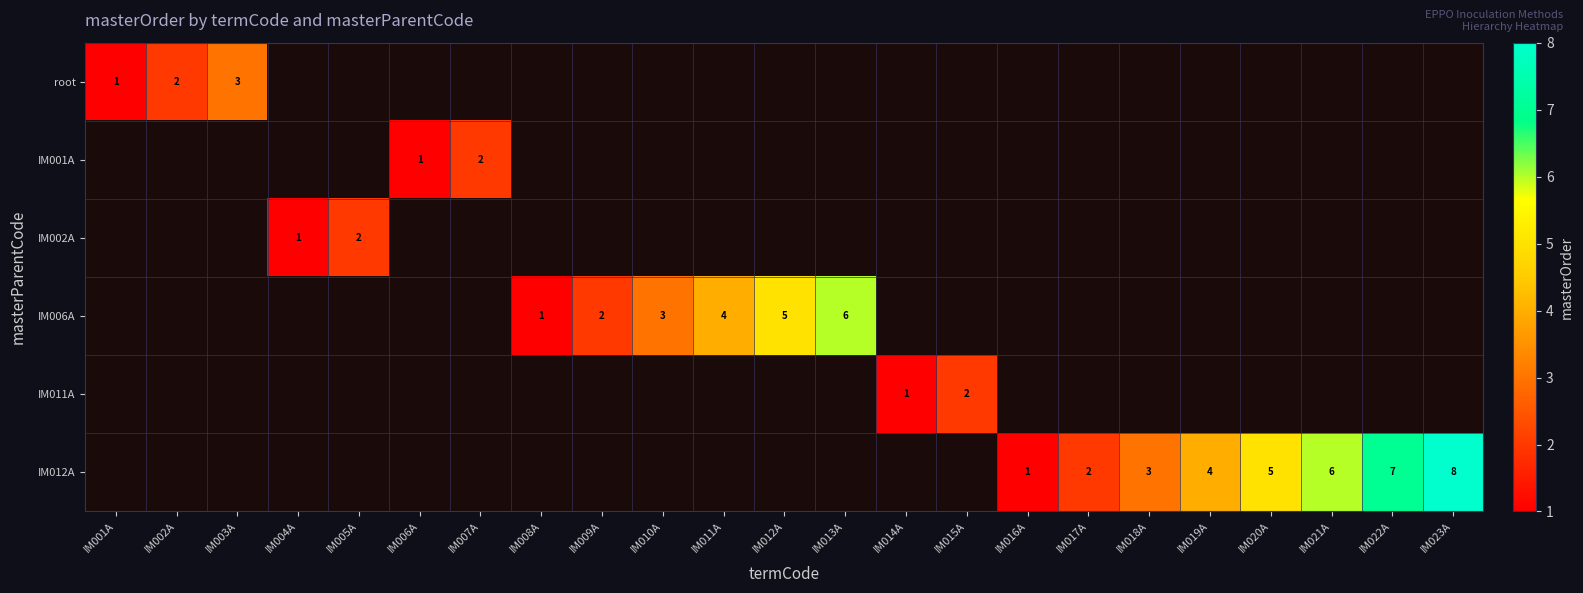

The IM012A series shows 6 at IM021A. True or false?

True